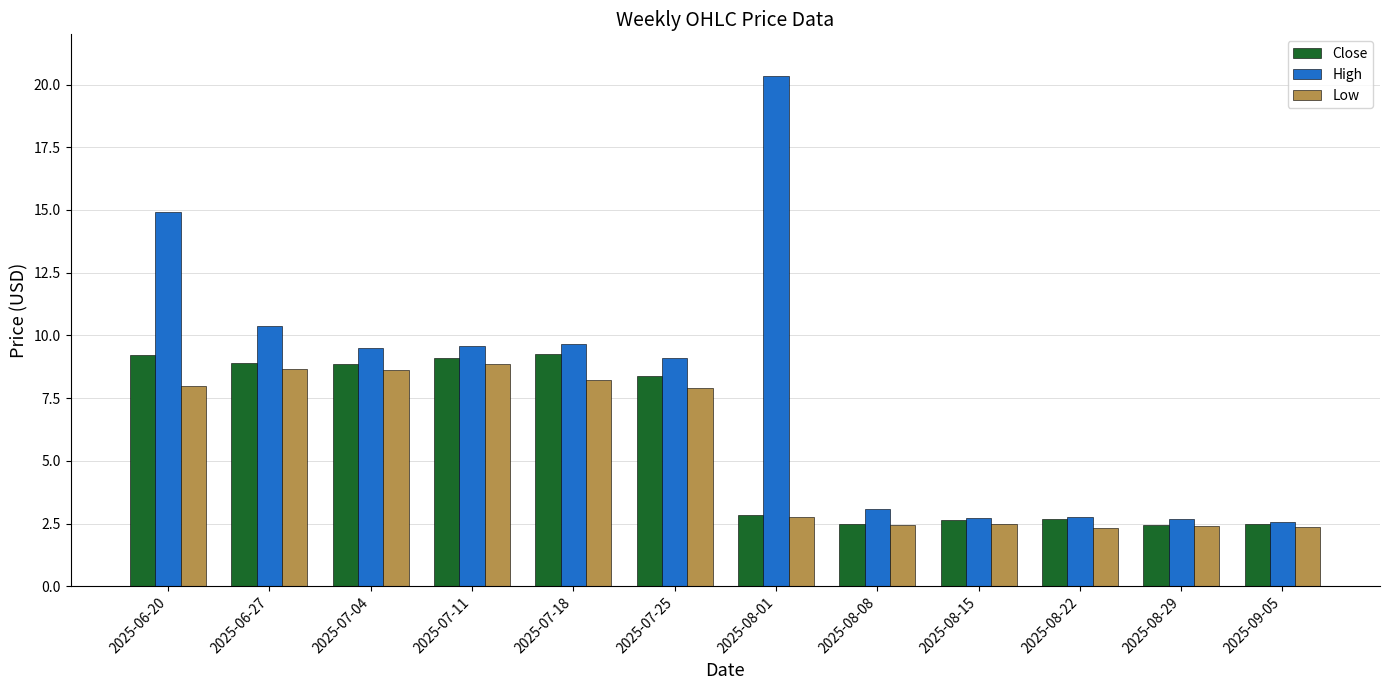

What is the label of the 10th bar from the right?

2025-07-04